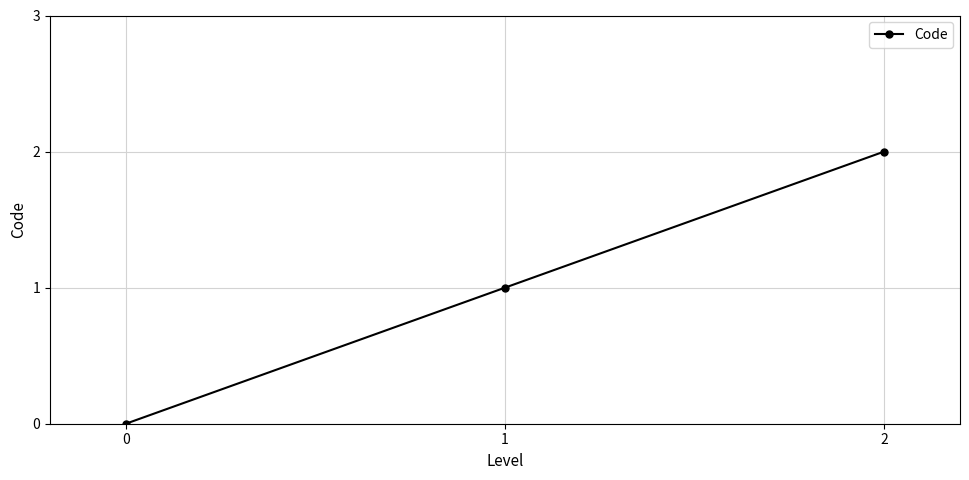

Count the values in the range 0 to 2.

3